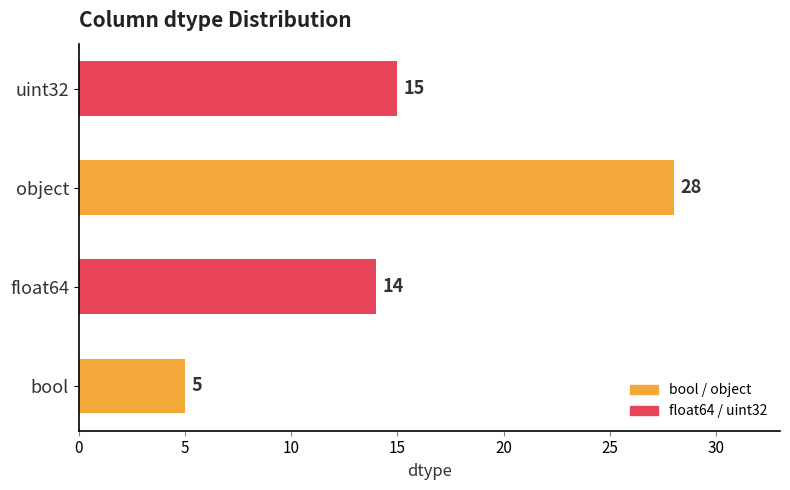

What is the difference between the second highest and second lowest values?

1